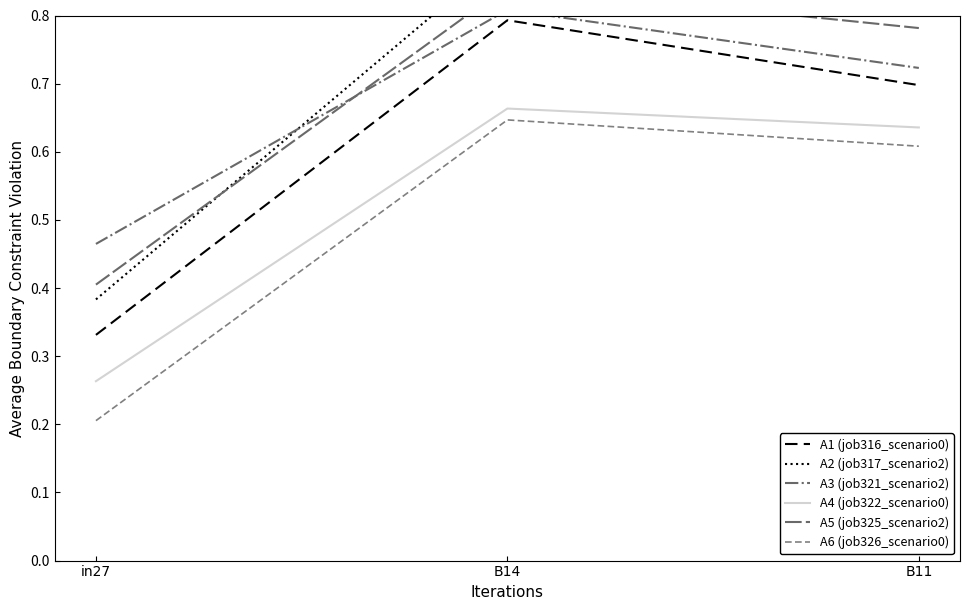

What value does the A1 (job316_scenario0) series have at B14?

0.8